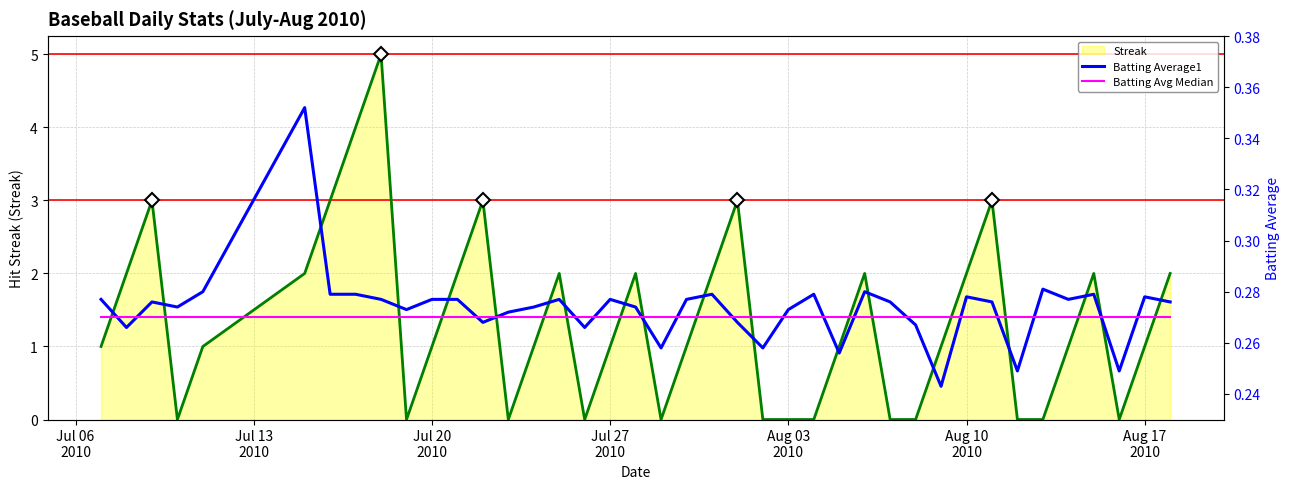

What is the value of the Batting Average1 point at the 39th from the left?

0.3